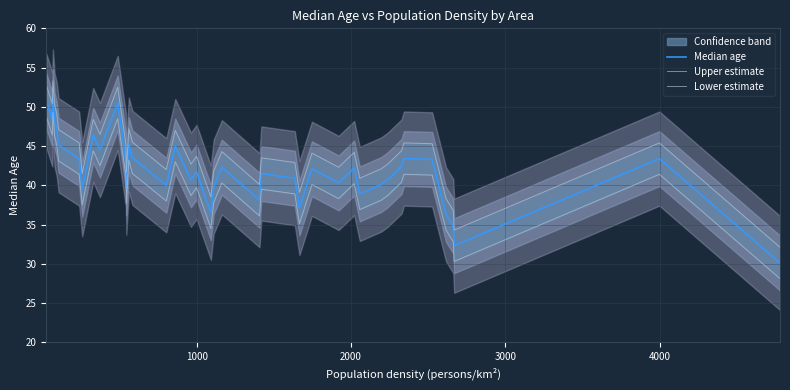

True or false: Median age and Lower estimate cross at least once.

False